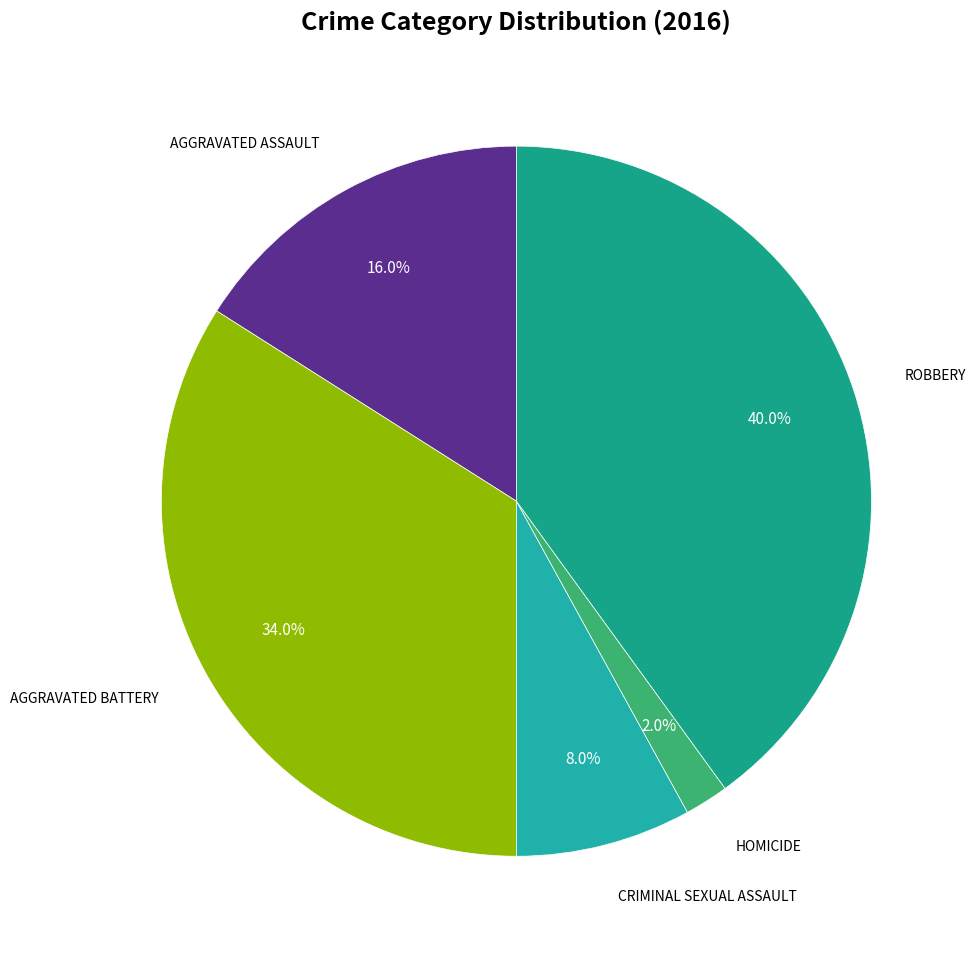

How many segments does this pie chart have?

5